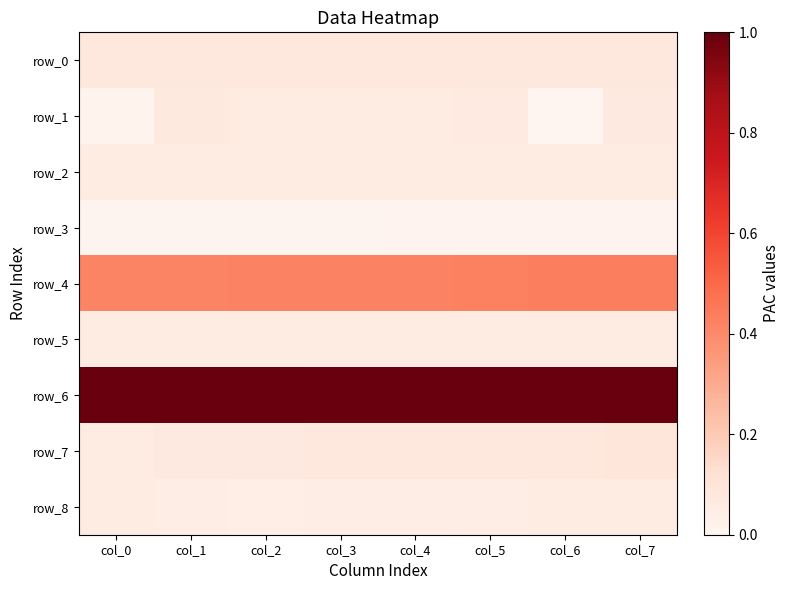

The value of row_5 at col_3 is 0.0. True or false?

False